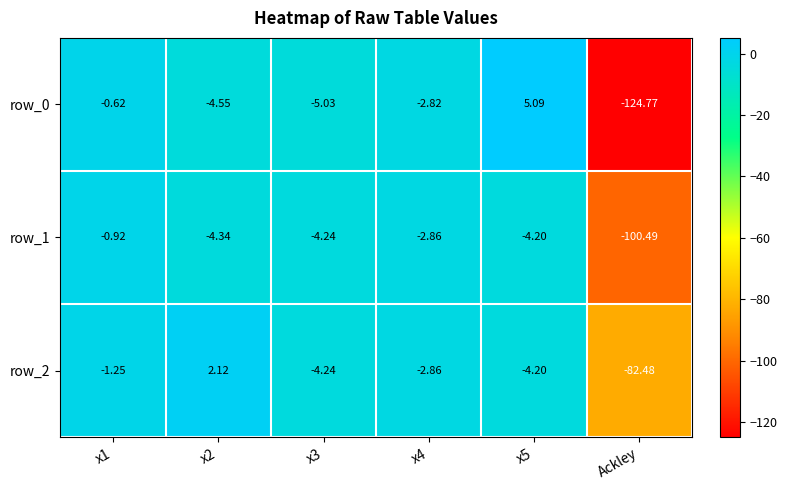

Is the value of row_1 at Ackley greater than the value of row_0 at x5?

No